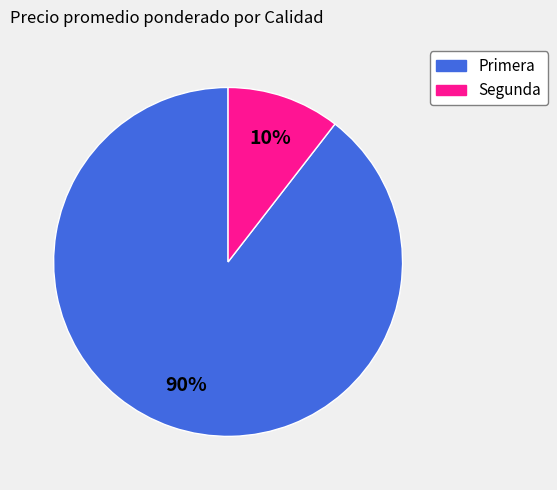

How many slices are in this pie chart?

2